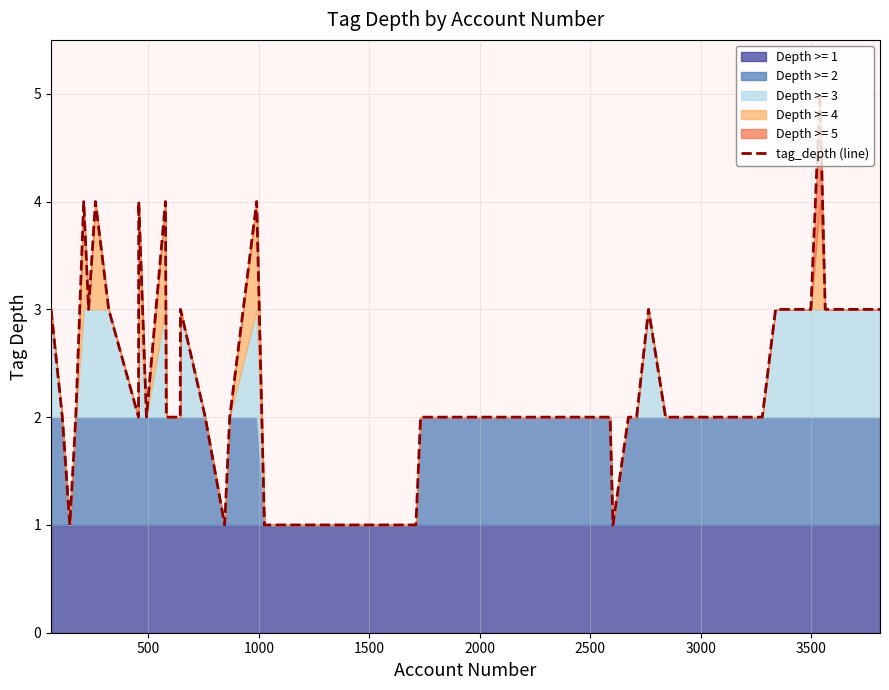

Which label corresponds to the smallest value in the chart?

1000